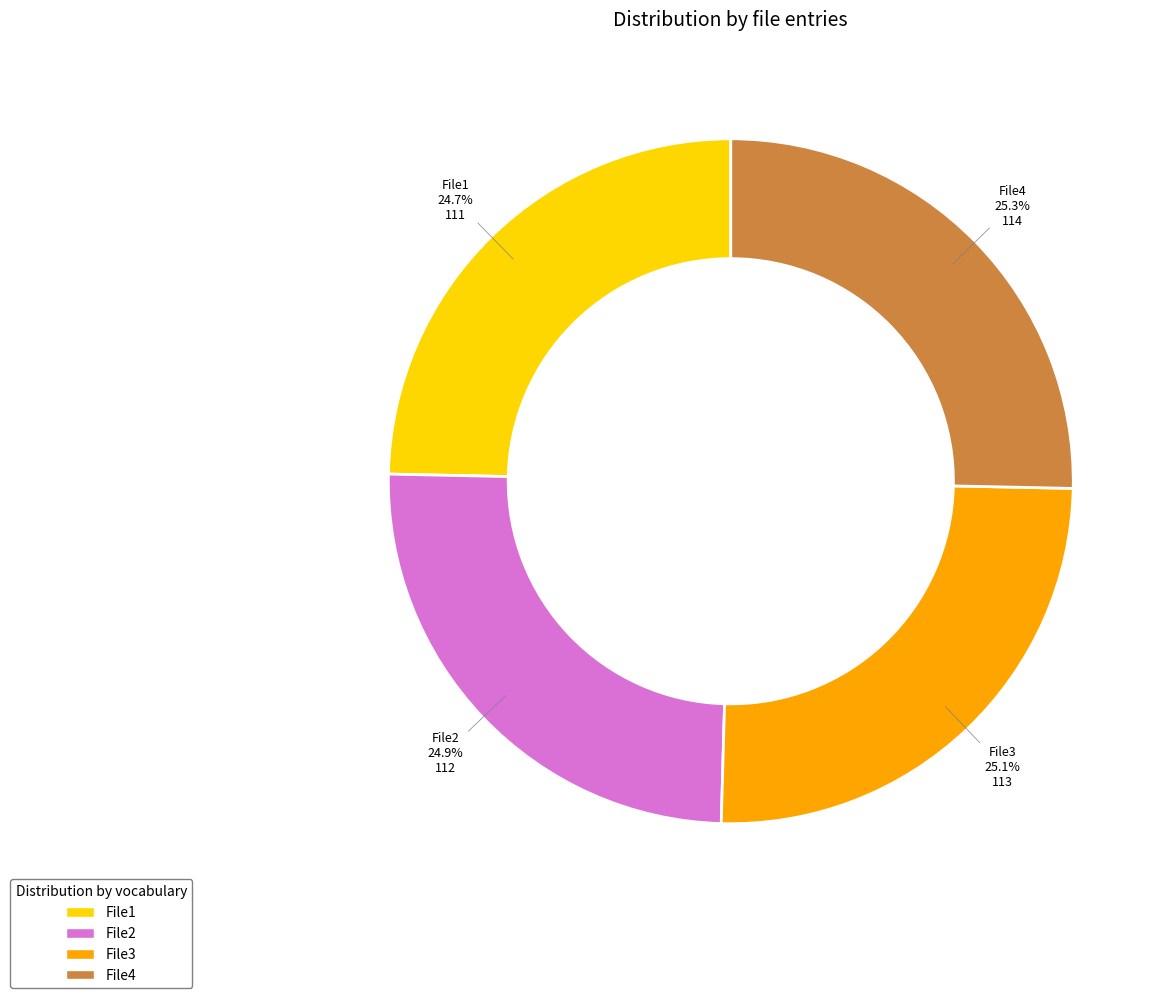

What percentage do File4 and File1 together represent?

50.0%